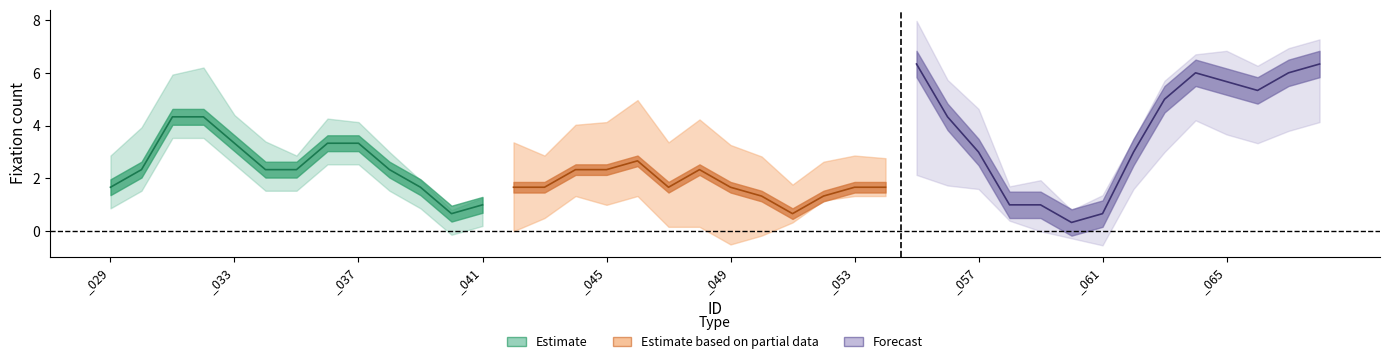

Where is the first local maximum for fixations_4?

_031